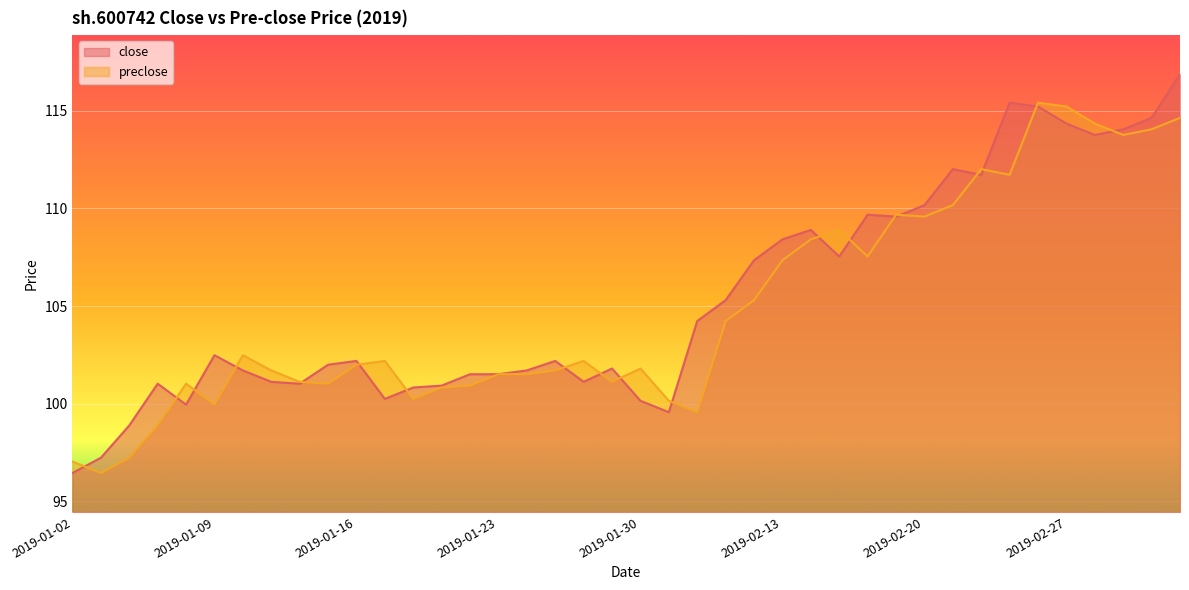

What is the greatest value displayed?

116.9